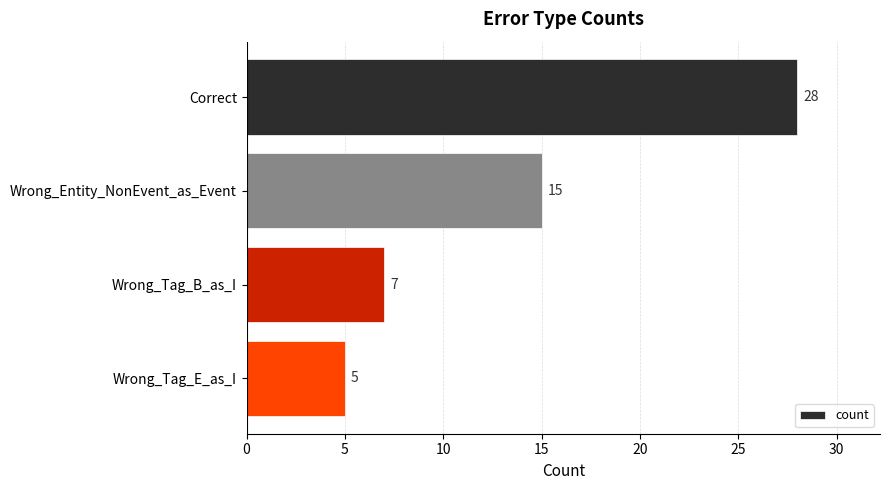

What is the average value?

14